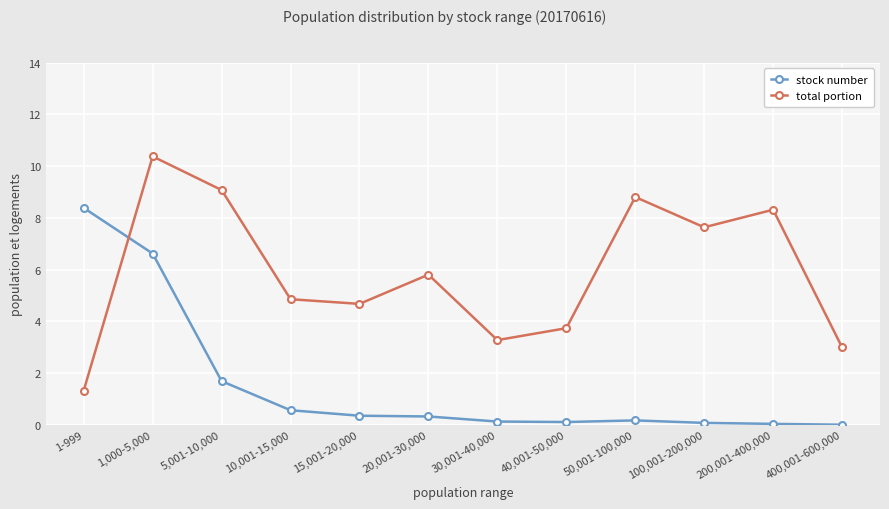

What is the sum of the stock number values at 400,001-600,000 and 20,001-30,000?

0.3